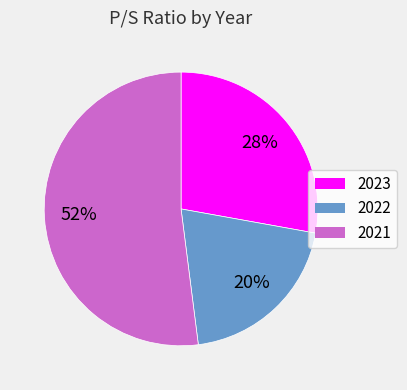

To the nearest percent, what is the difference between the 2023 and 2021 slice percentages?

24%